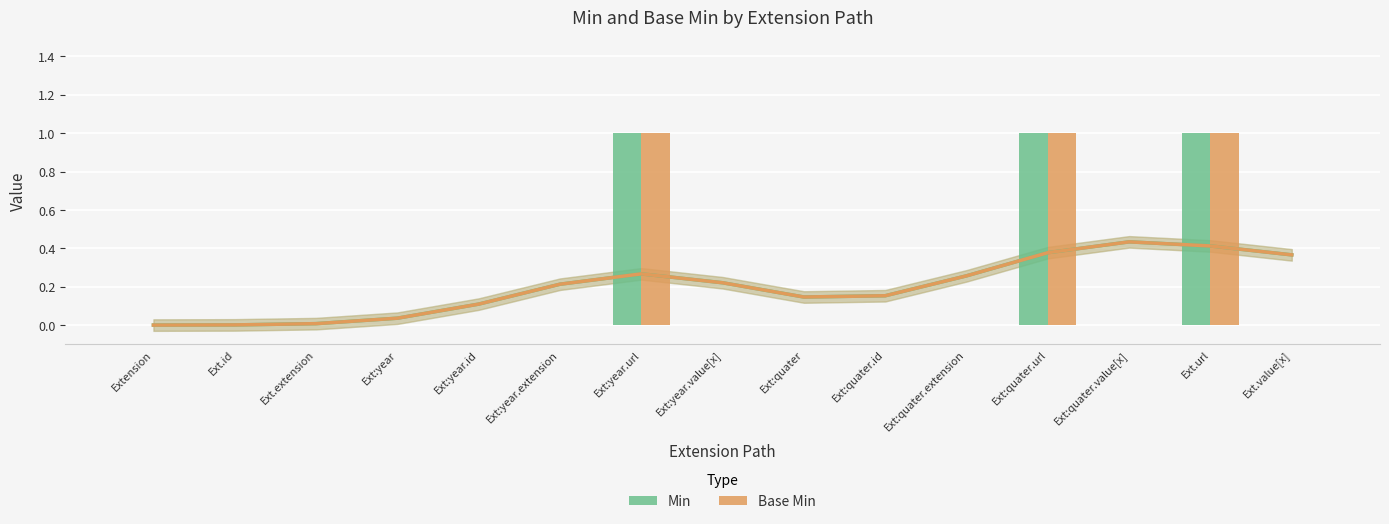

At which label is Min closest to 0?

Extension